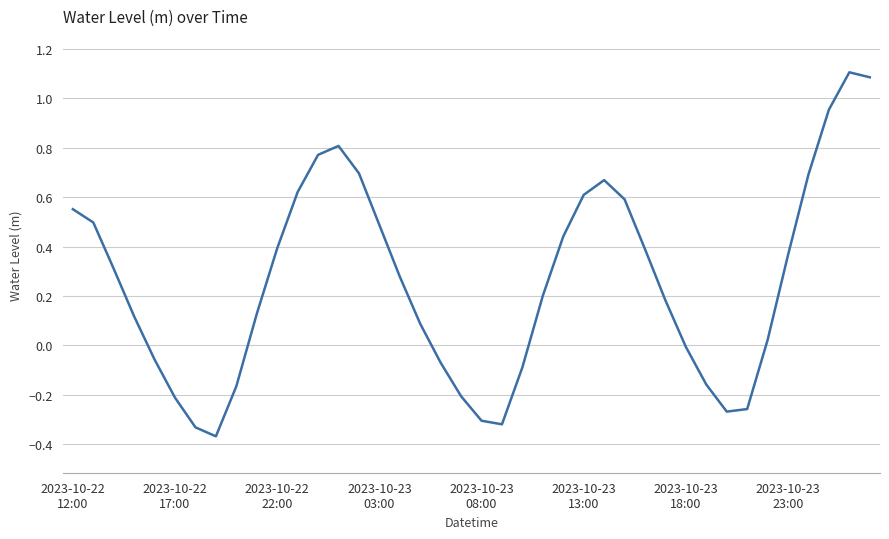

What is the greatest value displayed?

1.1